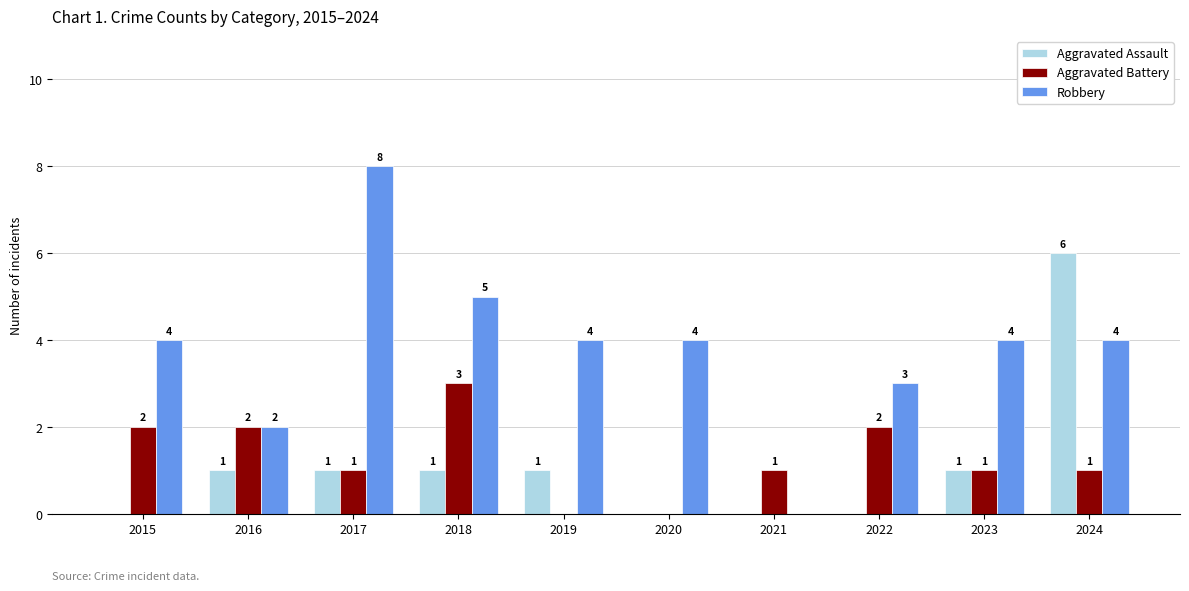

Which series changed the most between 2017 and 2018?

Robbery